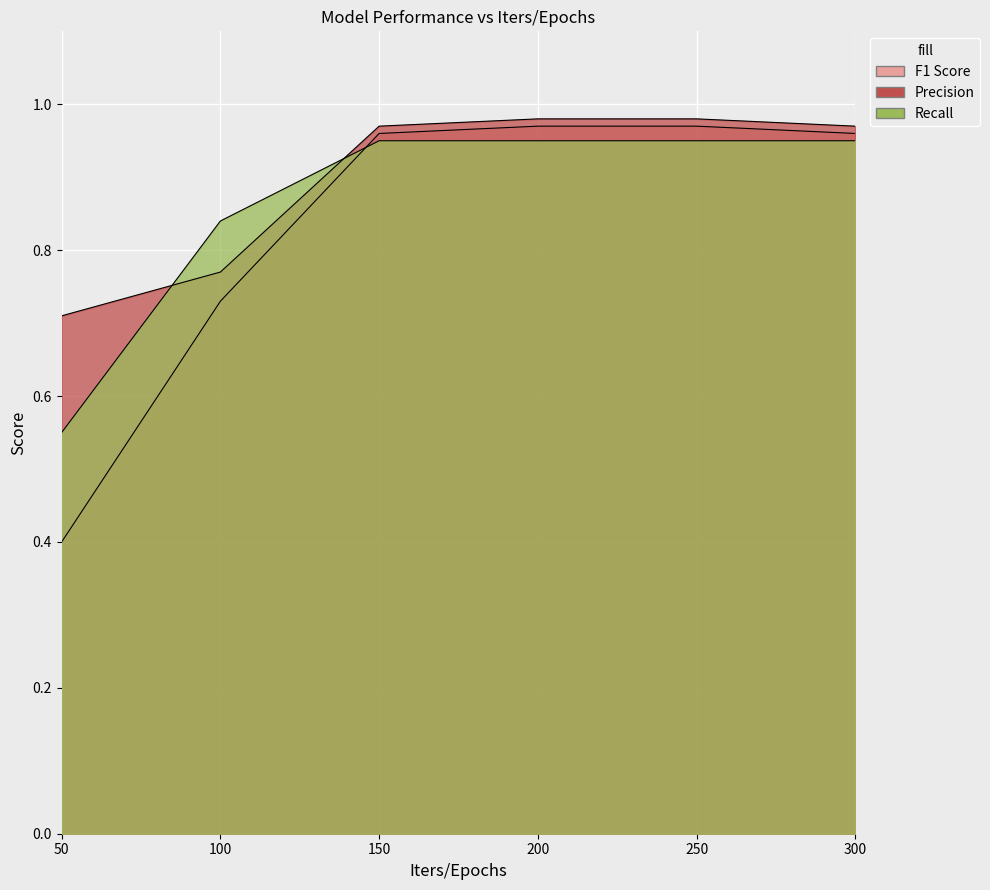

How many distinct data groups are displayed?

3